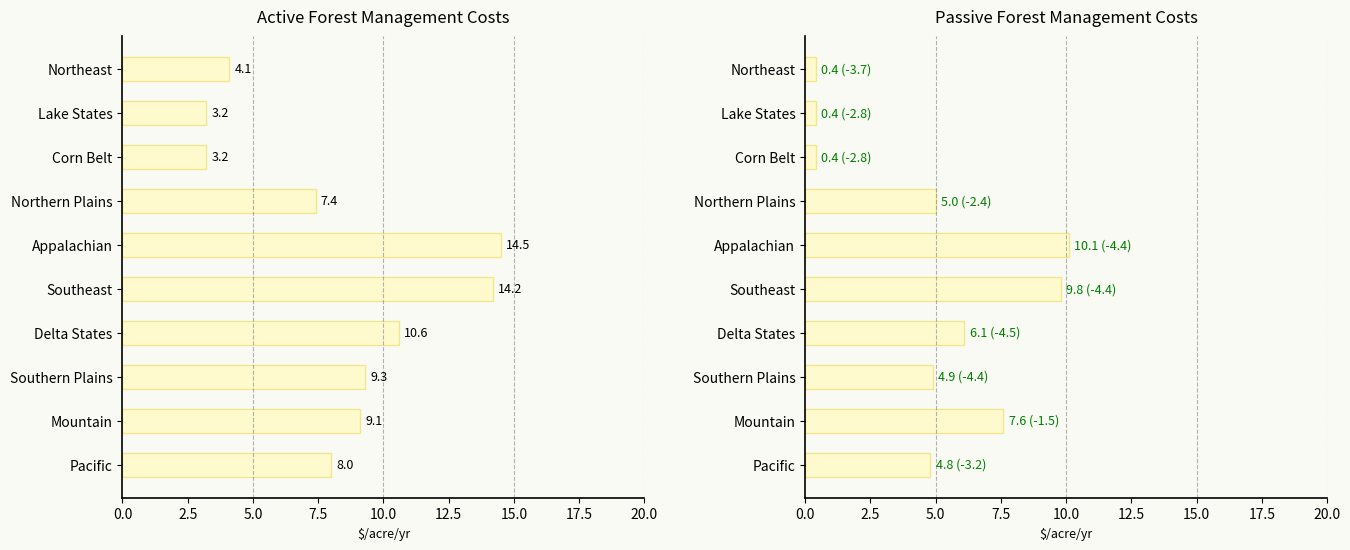

What is the value of the Passive Forest Management Costs bar at the 9th from the left?

7.6